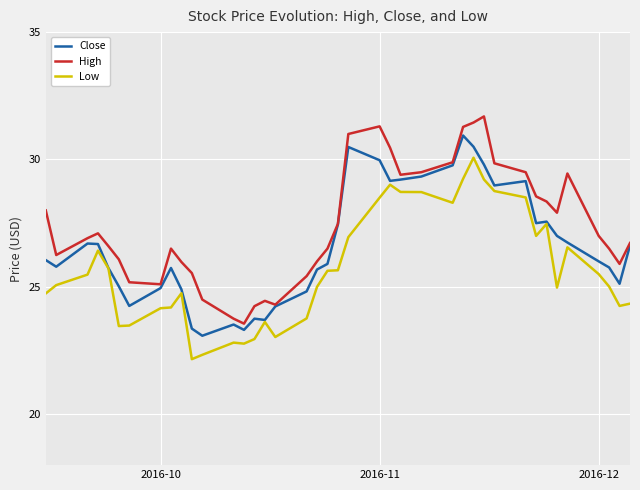

Which series has the largest total across all categories?

High